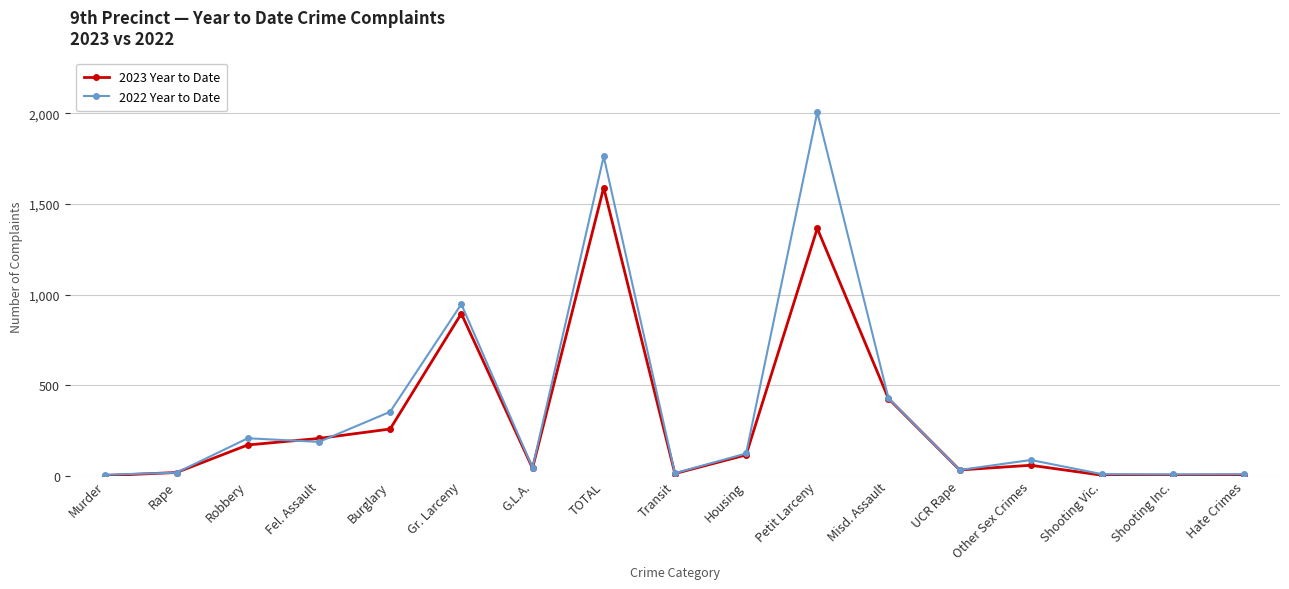

List the series in order of their peak value, lowest first.

2023 Year to Date, 2022 Year to Date